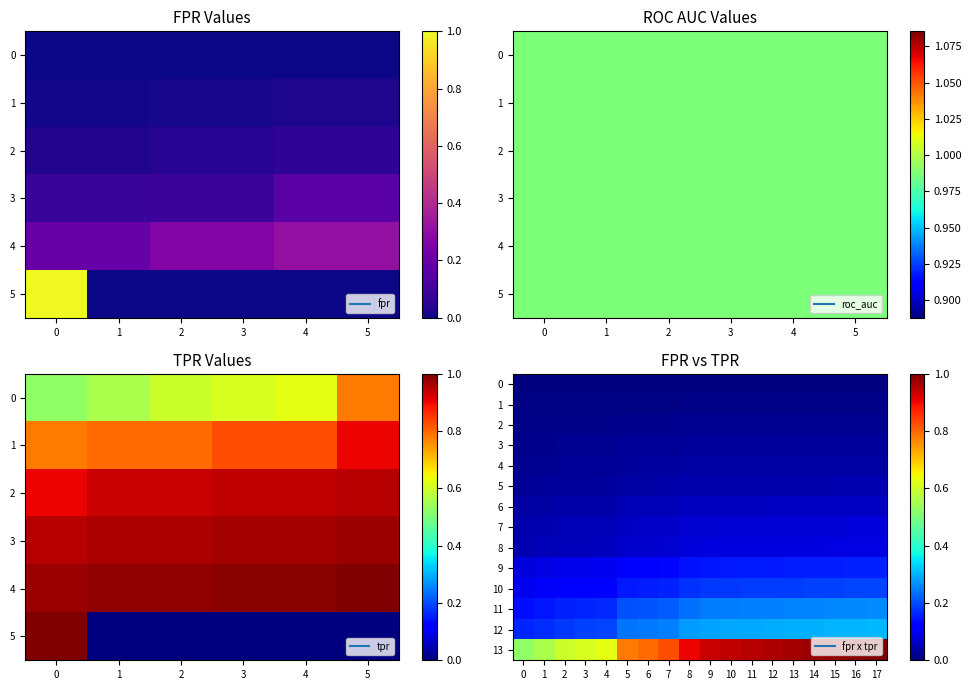

Which series has the largest total across all categories?

13